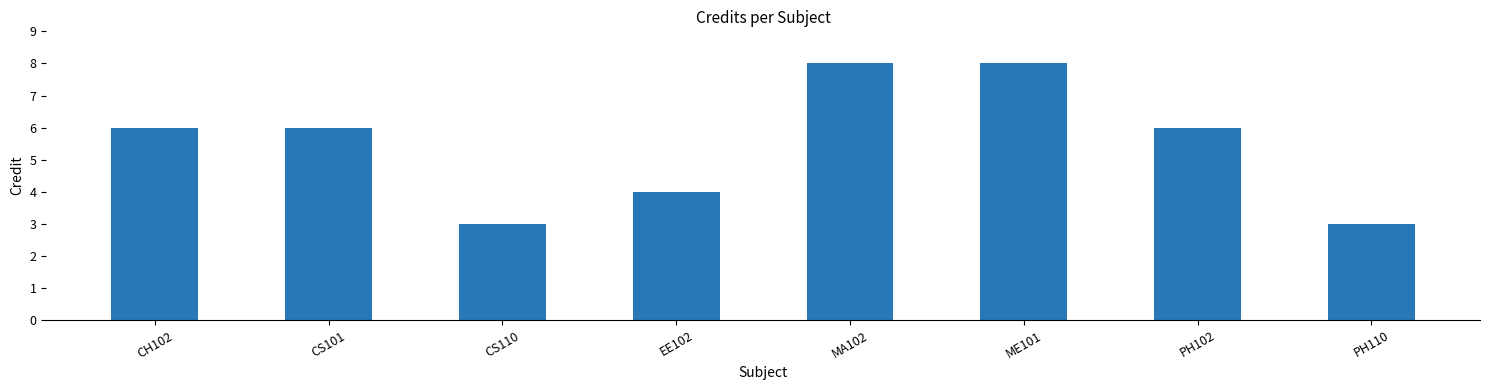

What is the minimum value shown in the chart?

3